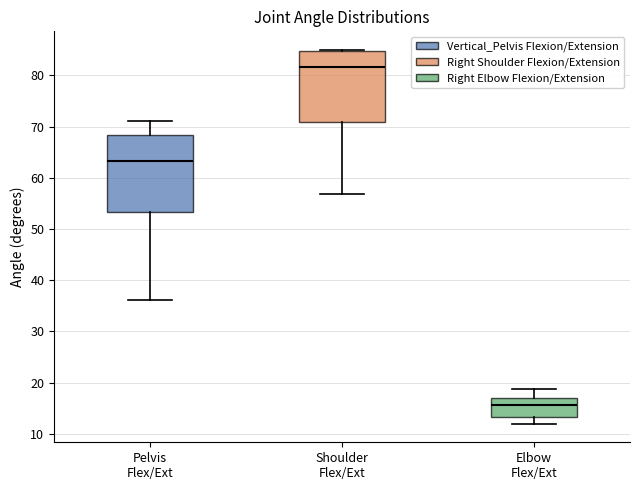

Where is the upper edge of the box for Shoulder Flex/Ext on the y-axis? The values are not printed on the chart, so give them approximately, as read against the axis.

85